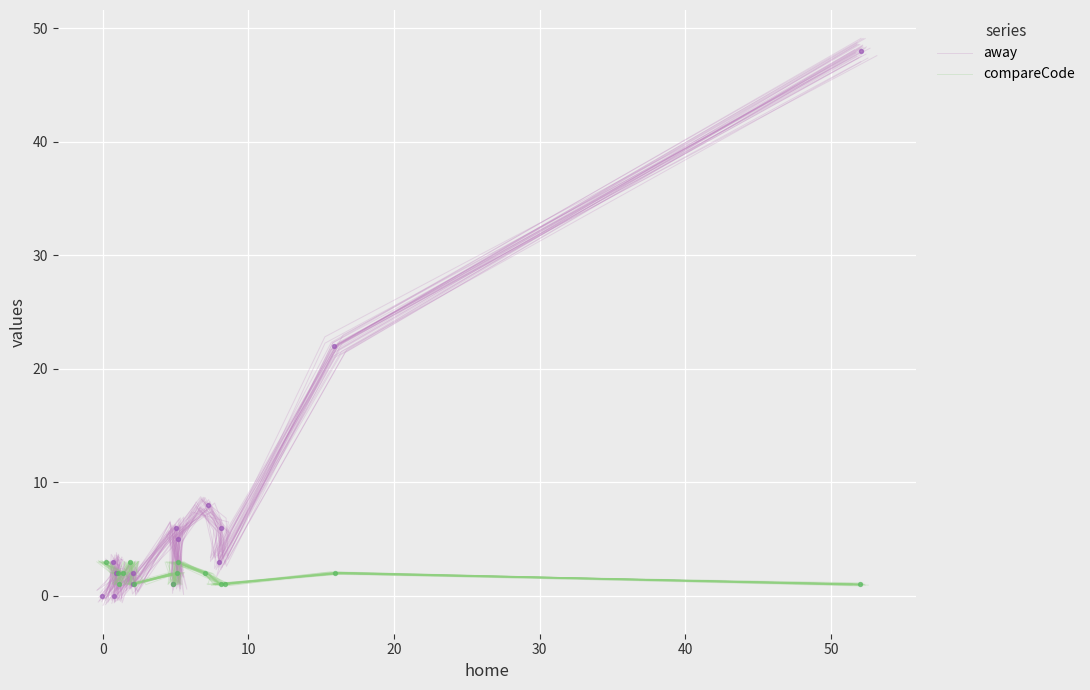

Is the value of compareCode at 60 greater than the value of away at 12?

No